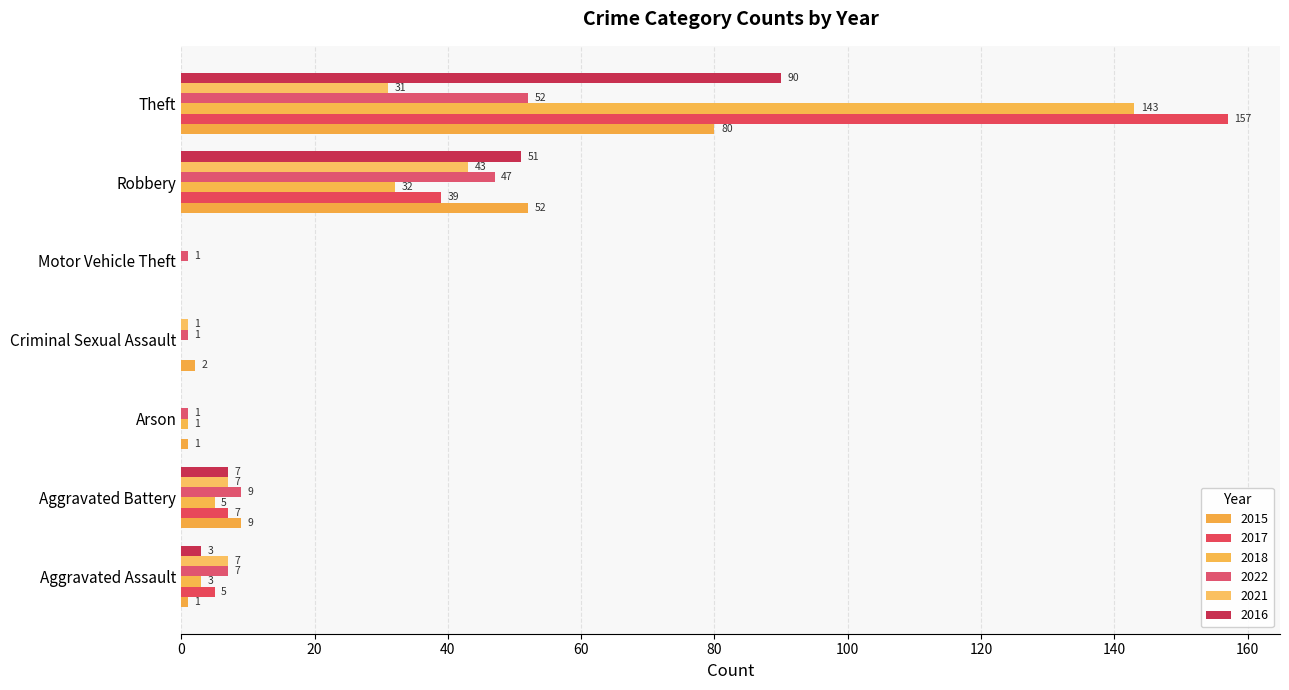

How many values in 2021 are above zero?

5